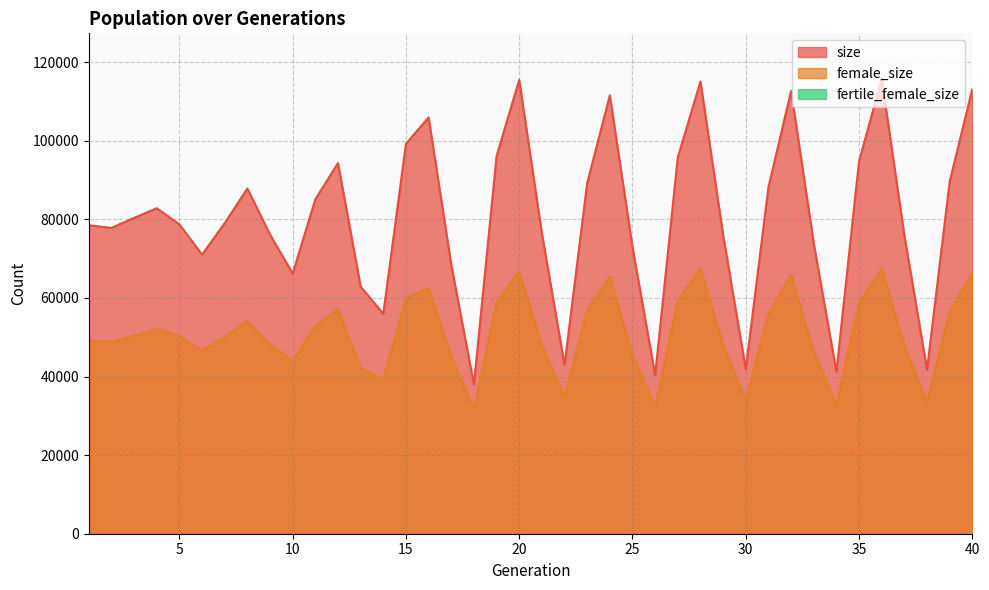

Which category has the highest value across all series?

36